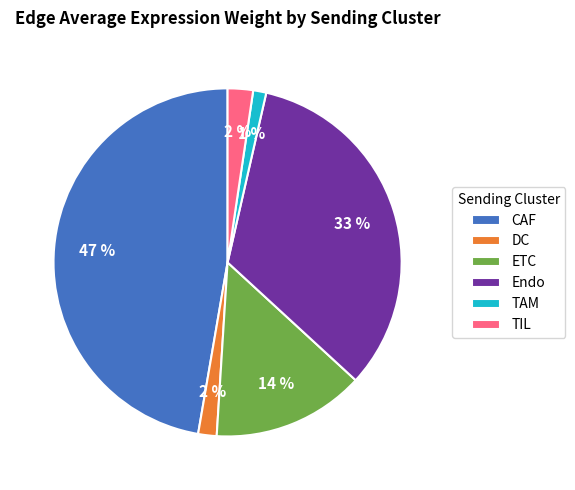

Count the number of slices in the pie.

6